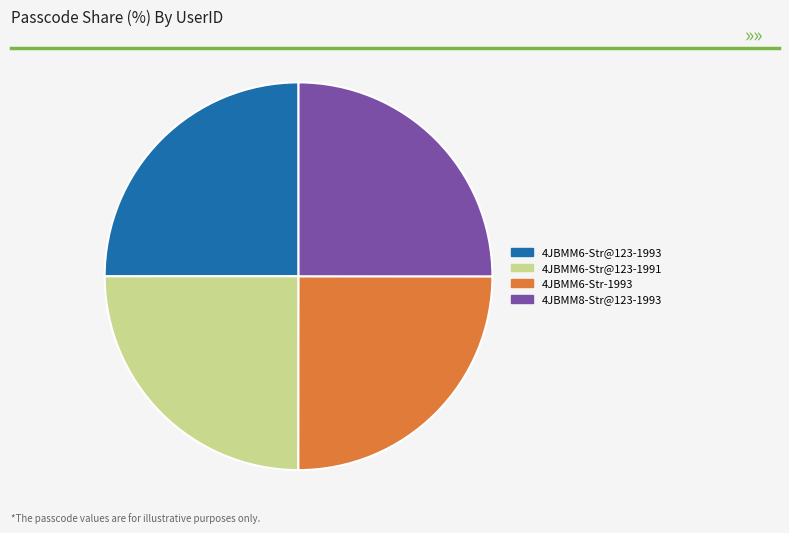

The 4JBMM6-Str@123-1991 slice represents 25% of the pie. True or false?

True